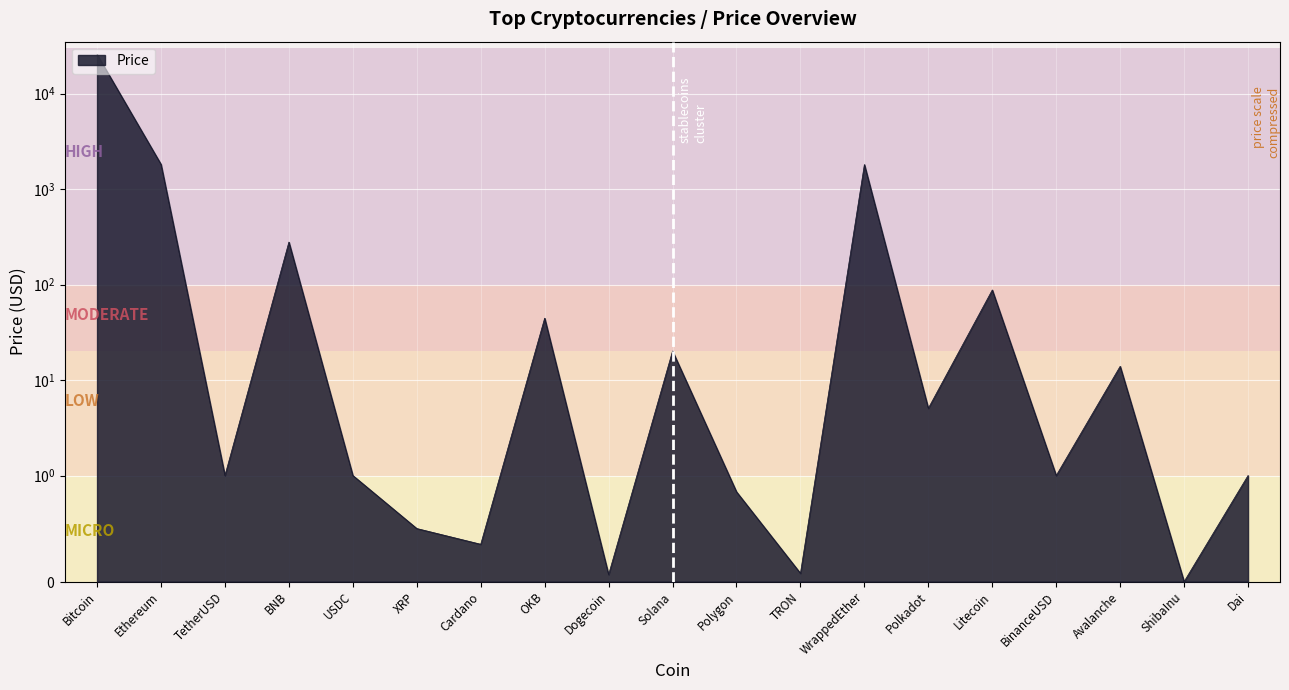

How many interior local valleys (lower than both neighbors) does the data have?

7